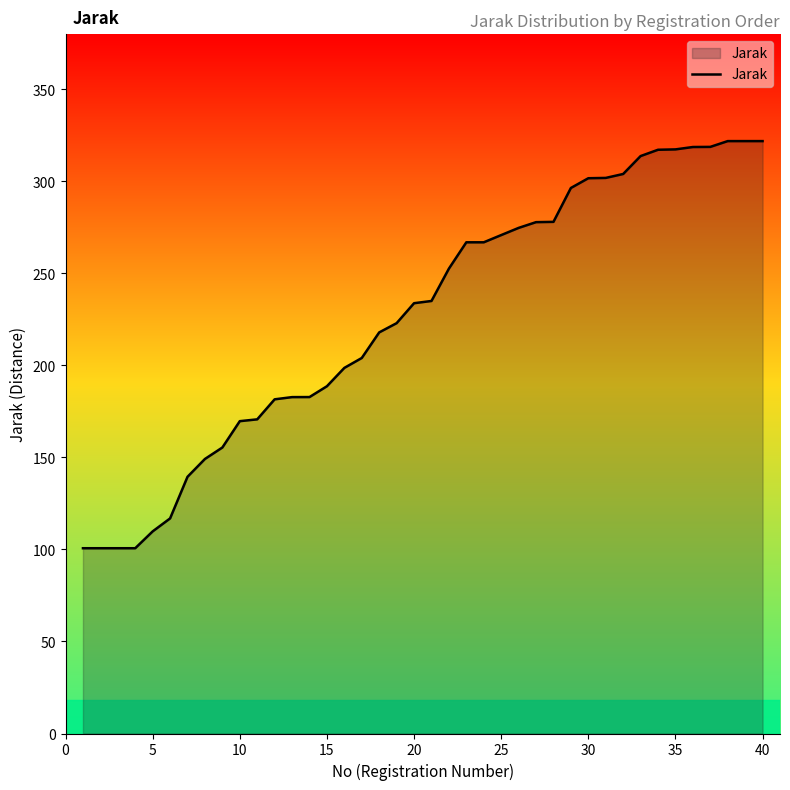

What is the smallest value displayed?

100.7